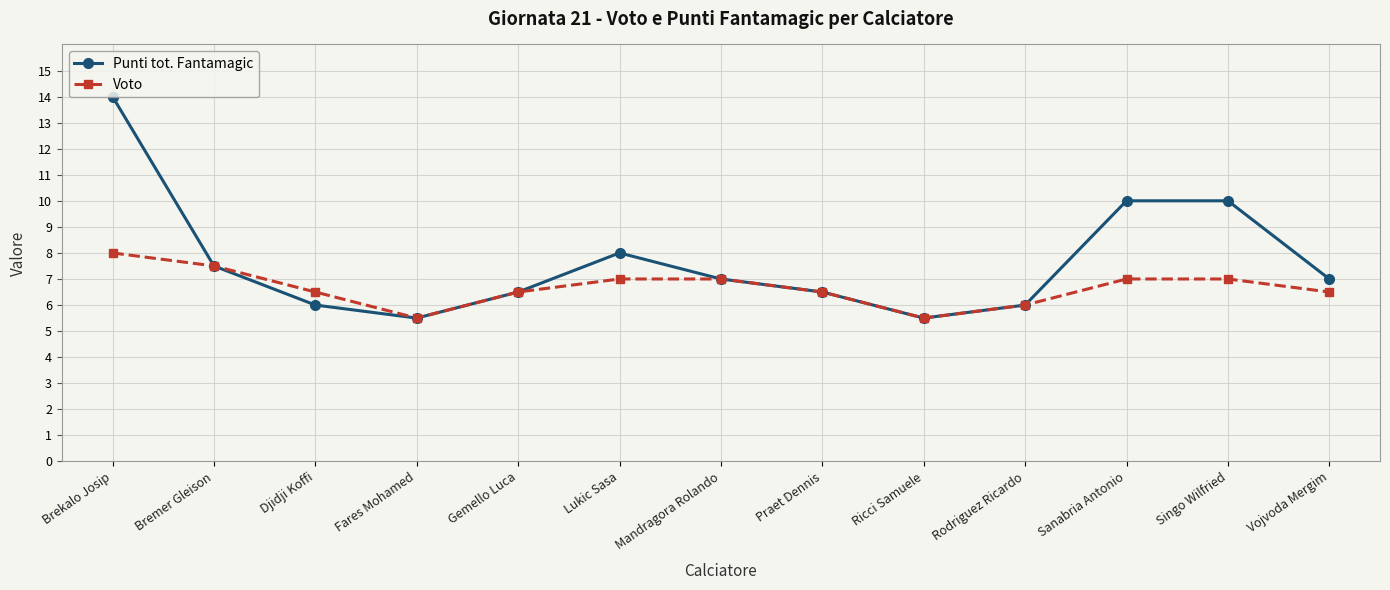

What position from the right is Sanabria Antonio?

3